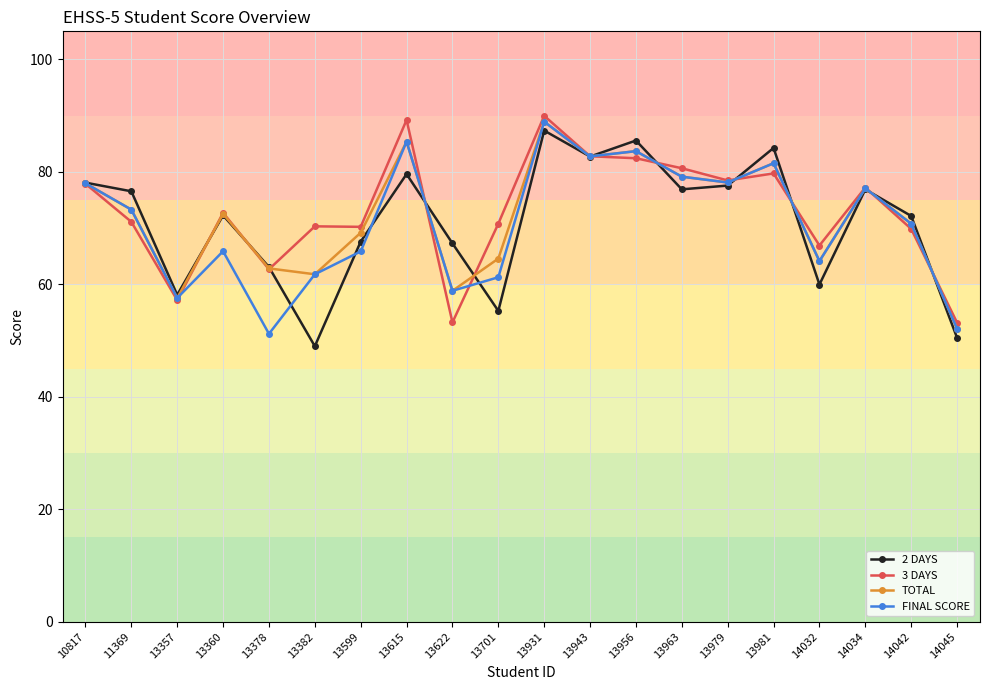

At which category does FINAL SCORE reach its first local peak?

13360